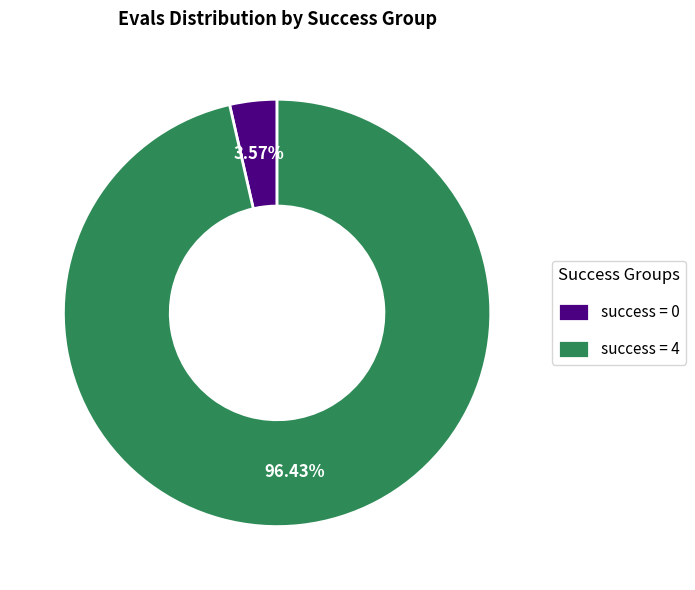

How many segments does this pie chart have?

2